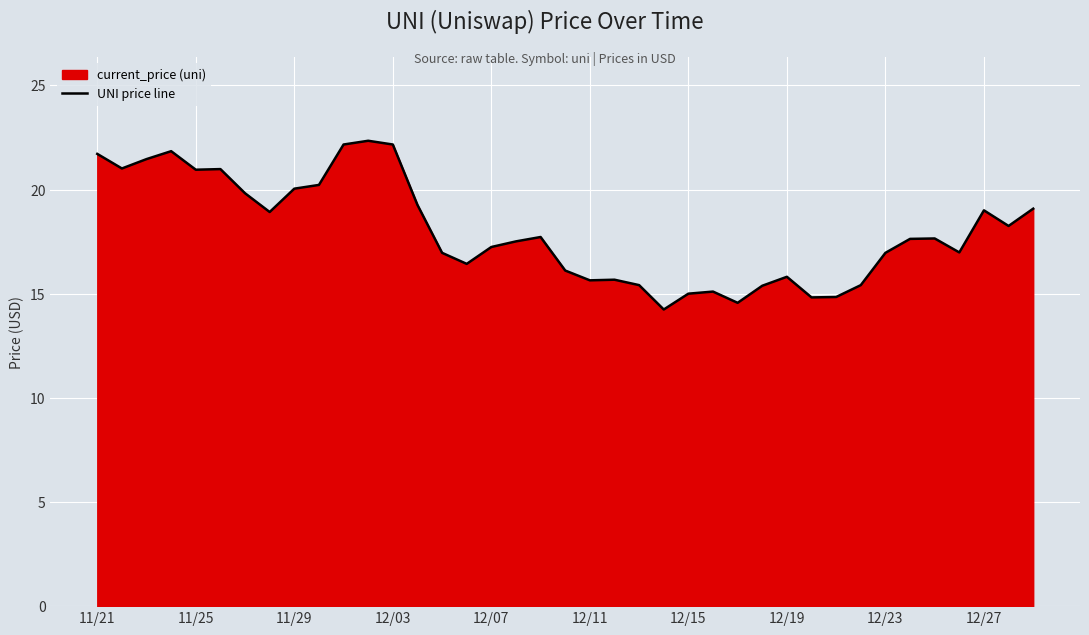

Is it true that the value at 12/19 is 15.8?

True